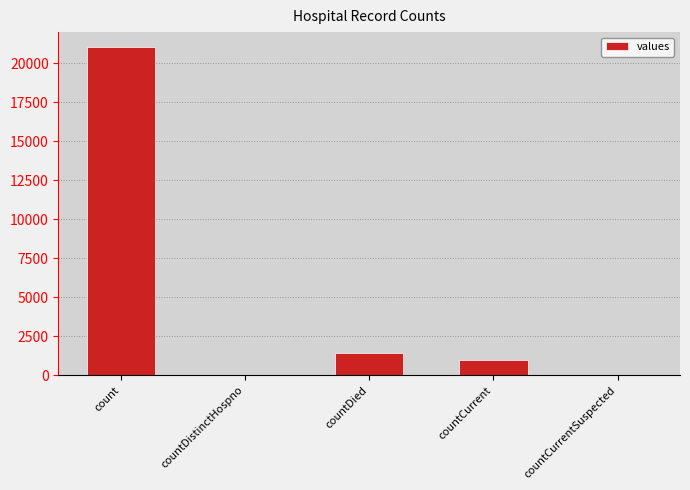

True or false: the data shows 1006 at countCurrent.

True